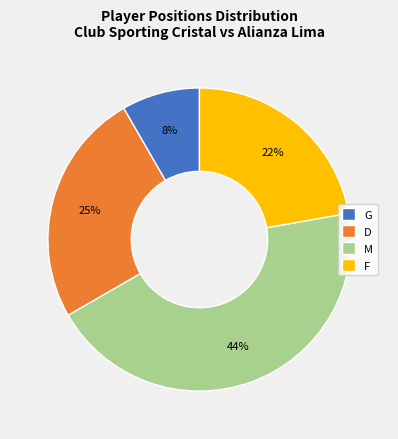

To the nearest percent, what is the difference between the largest and smallest slice percentages?

36%